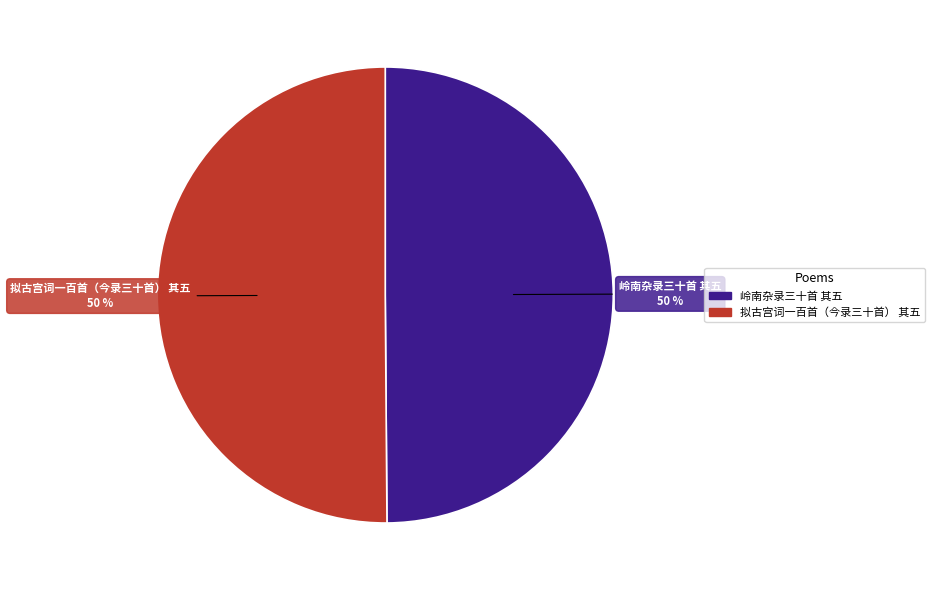

What is the ratio of the value at 岭南杂录三十首 其五 to the value at 拟古宫词一百首（今录三十首） 其五?

1.0